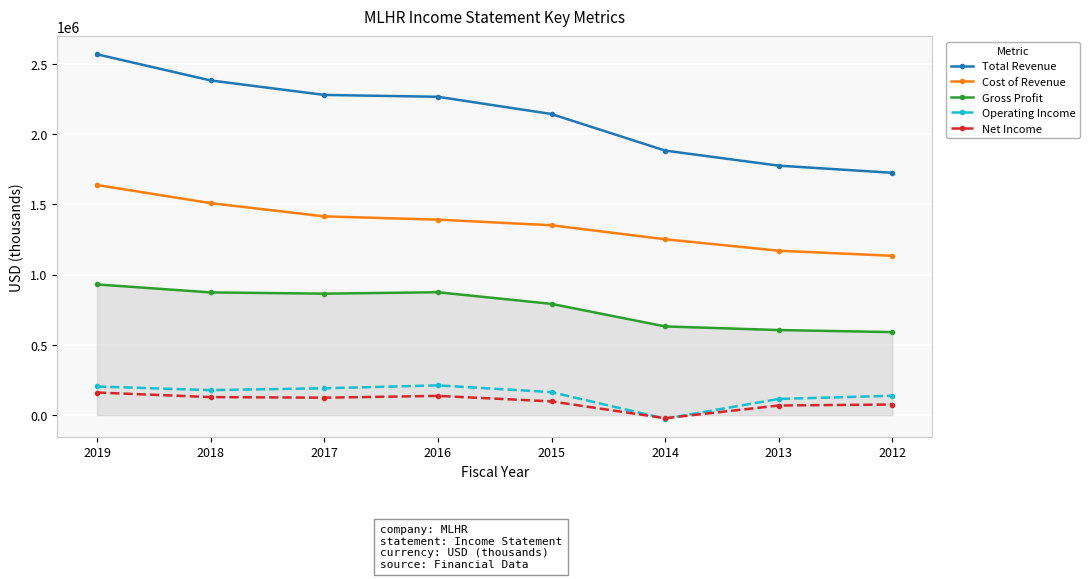

What is the difference between the maximum and minimum values in the Net Income series?

182600